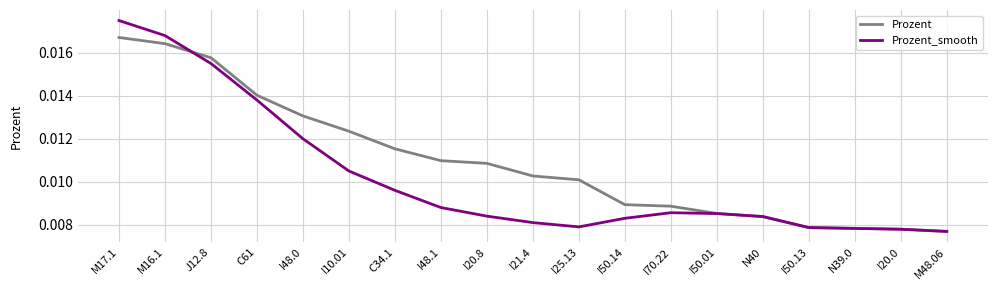

At which category is the sum across all series the highest?

M17.1